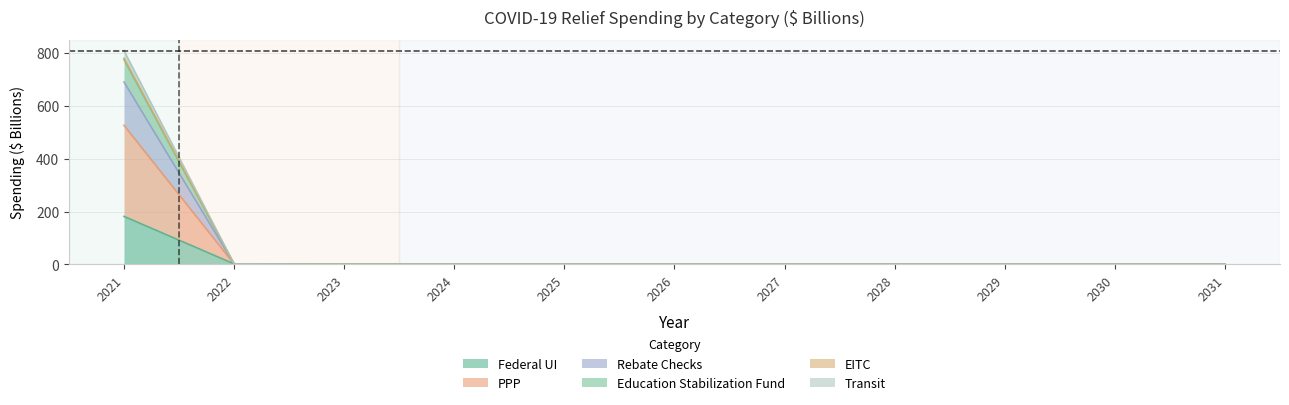

True or false: federal_ui and transit intersect in this chart.

False